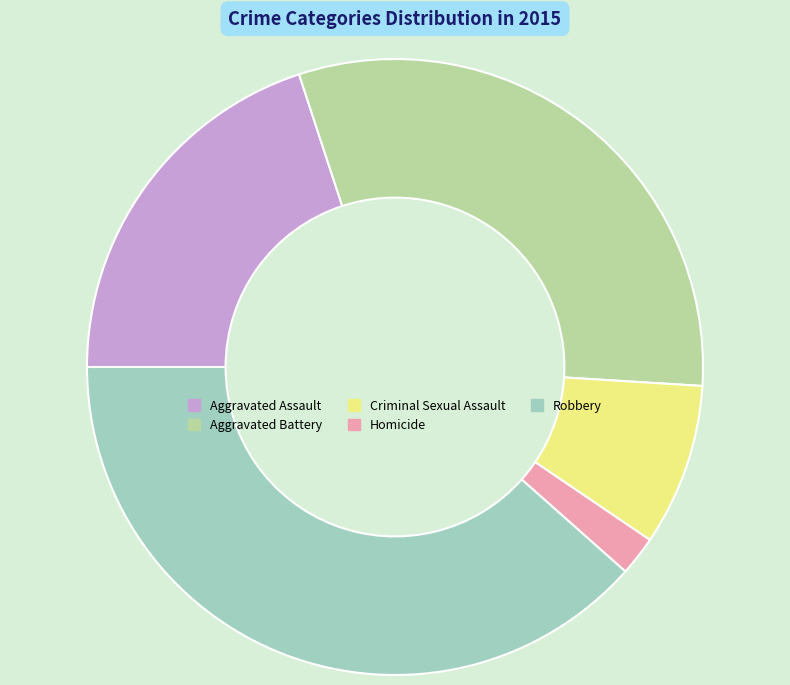

Combined, do Aggravated Battery and Robbery account for over 50%?

Yes